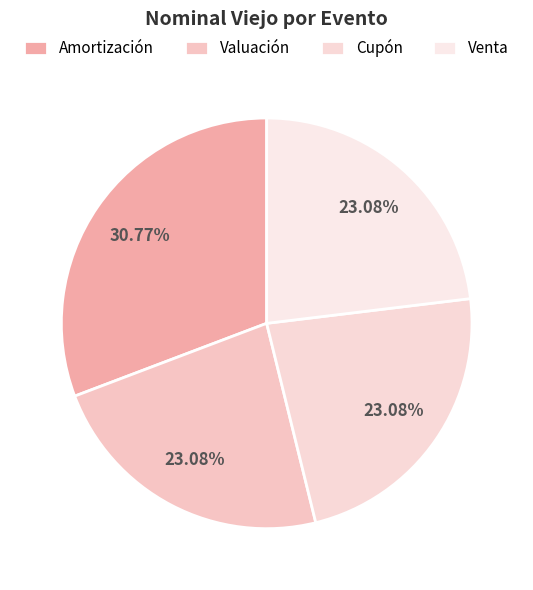

Count the number of slices in the pie.

4